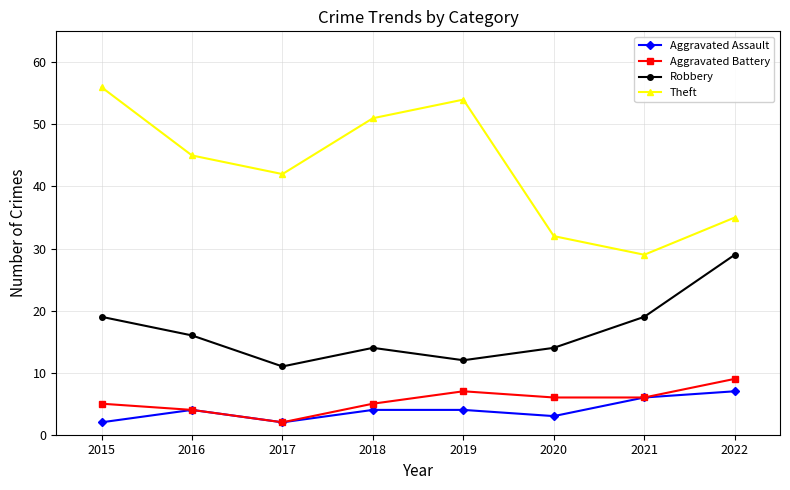

At which category does Robbery reach its first local valley?

2017